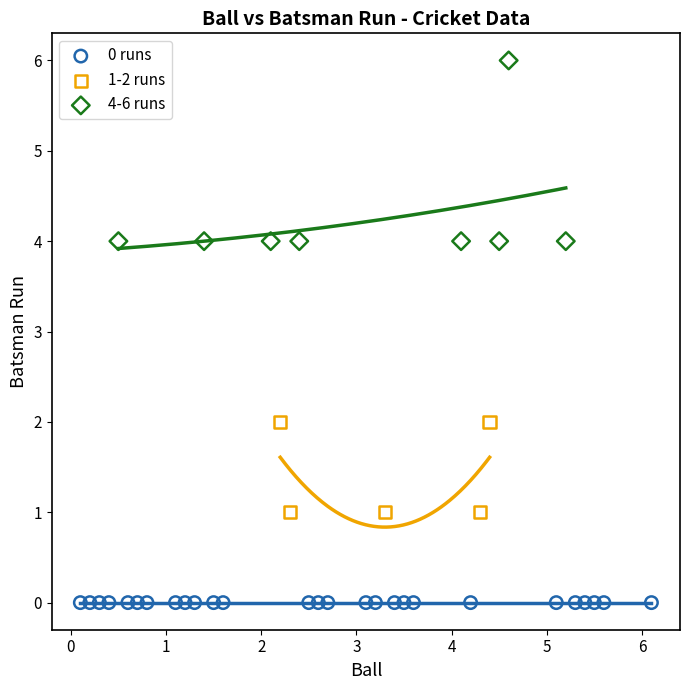

Which series contains the highest Y value?

4-6 runs